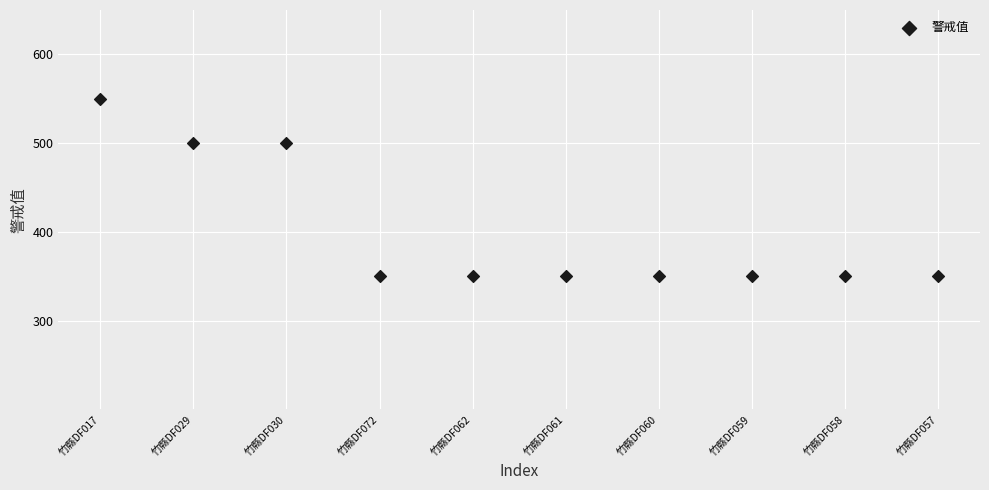

What is the average Y value?

400